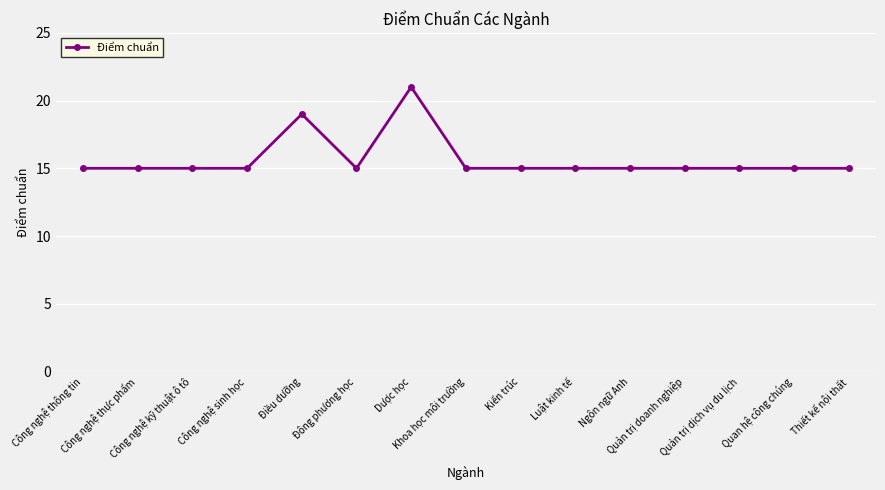

What is the value of the 5th point from the left?

19